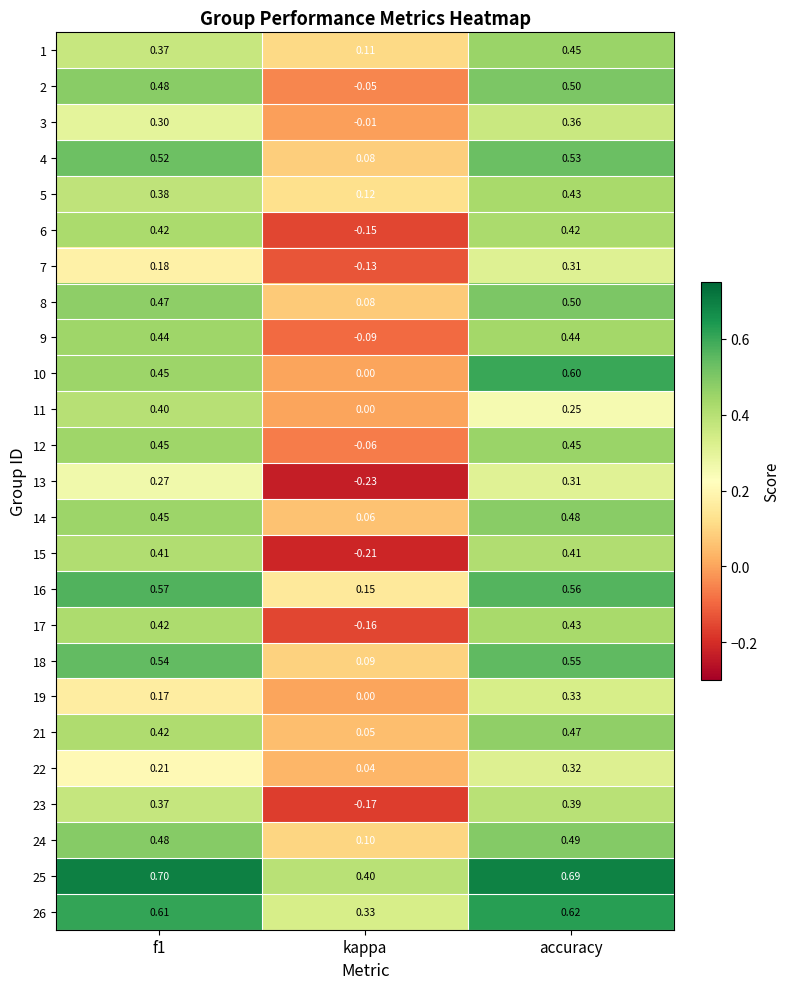

At which label is 26 closest to 0?

kappa